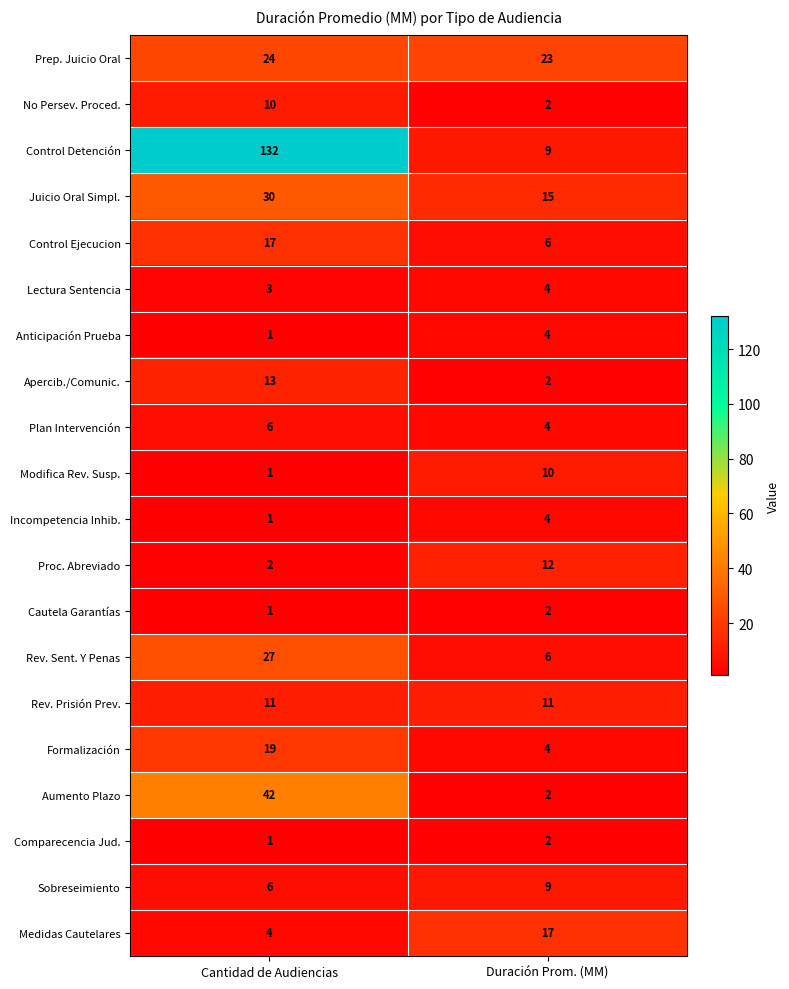

What is the maximum value for No Persev. Proced.?

10